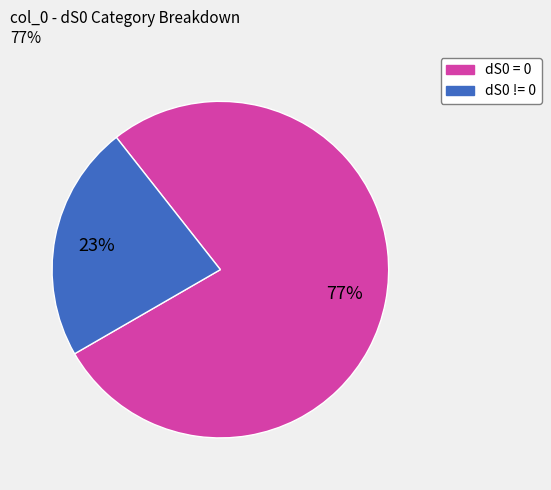

Do dS0 = 0 and dS0 != 0 together represent more than half of the pie?

Yes